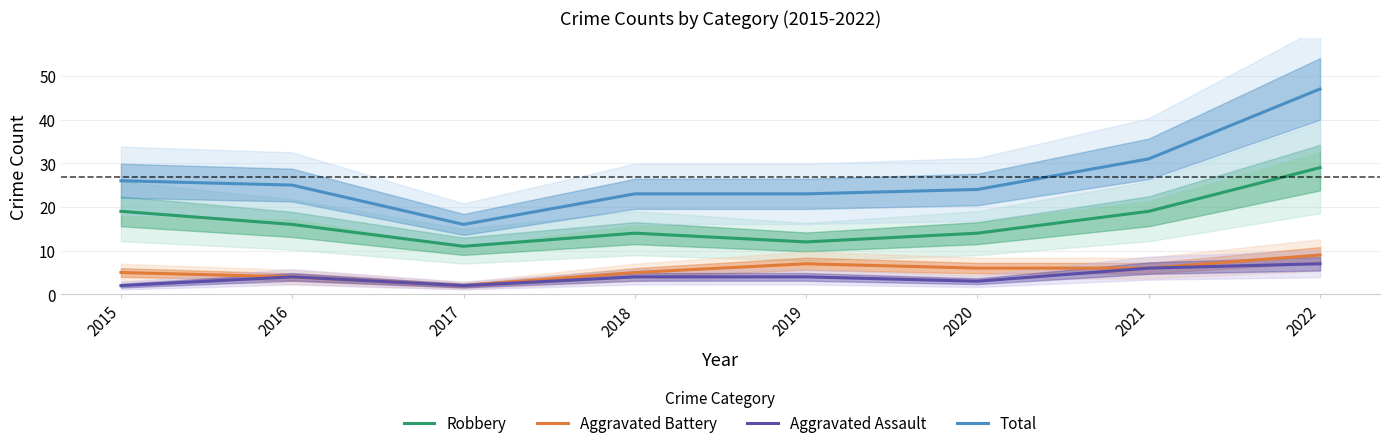

Reading left to right, transcribe all the data shown in this chart.

Robbery: 2015=19	2016=16	2017=11	2018=14	2019=12	2020=14	2021=19	2022=29
Aggravated Battery: 2015=5	2016=4	2017=2	2018=5	2019=7	2020=6	2021=6	2022=9
Aggravated Assault: 2015=2	2016=4	2017=2	2018=4	2019=4	2020=3	2021=6	2022=7
Total: 2015=26	2016=25	2017=16	2018=23	2019=23	2020=24	2021=31	2022=47